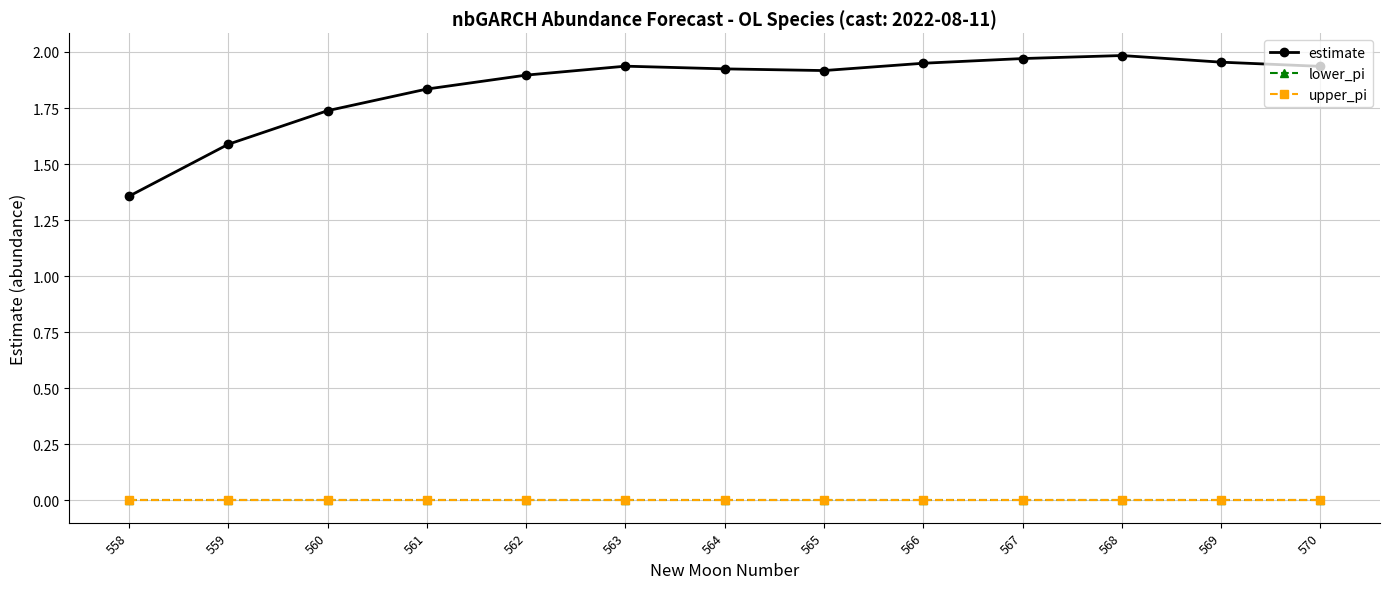

Rank the categories by upper_pi value from highest to lowest.

558, 559, 560, 561, 562, 563, 564, 565, 566, 567, 568, 569, 570